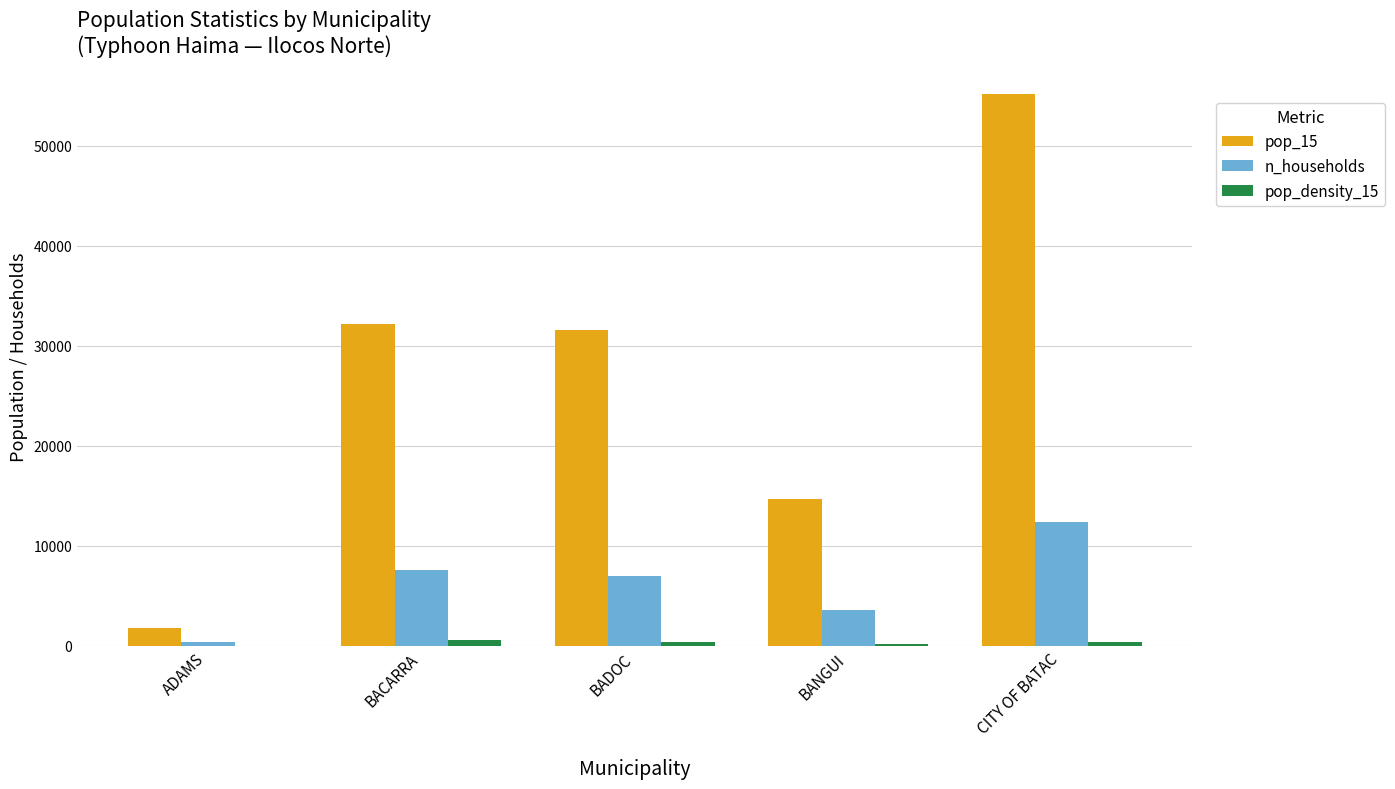

At which category is the sum across all series the highest?

CITY OF BATAC